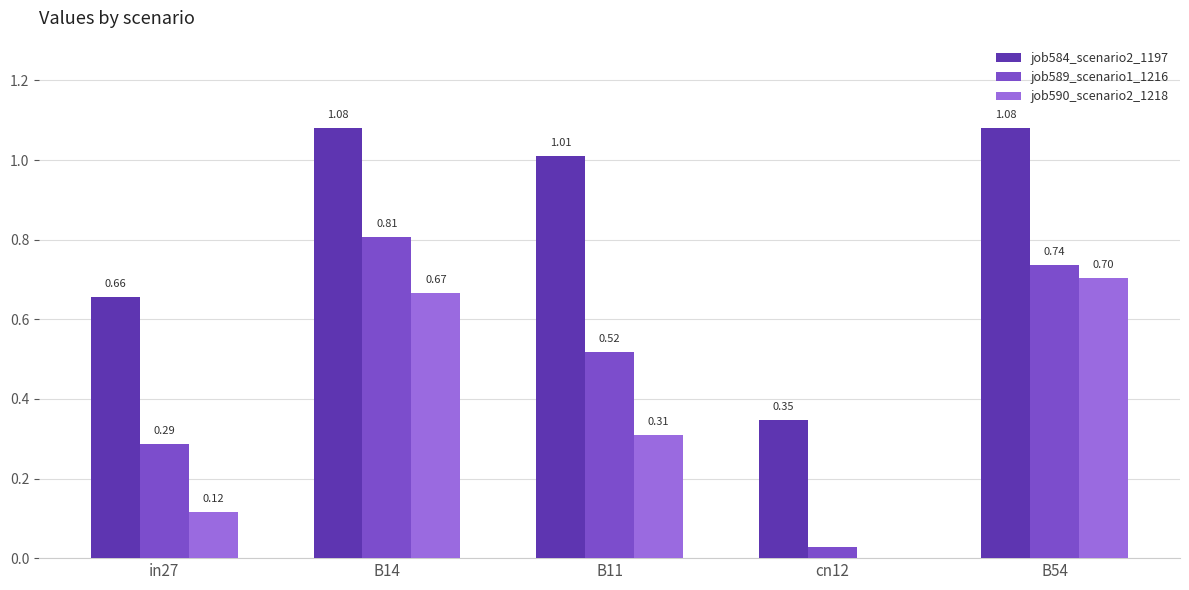

What is the sum of all job589_scenario1_1216 values?

2.4